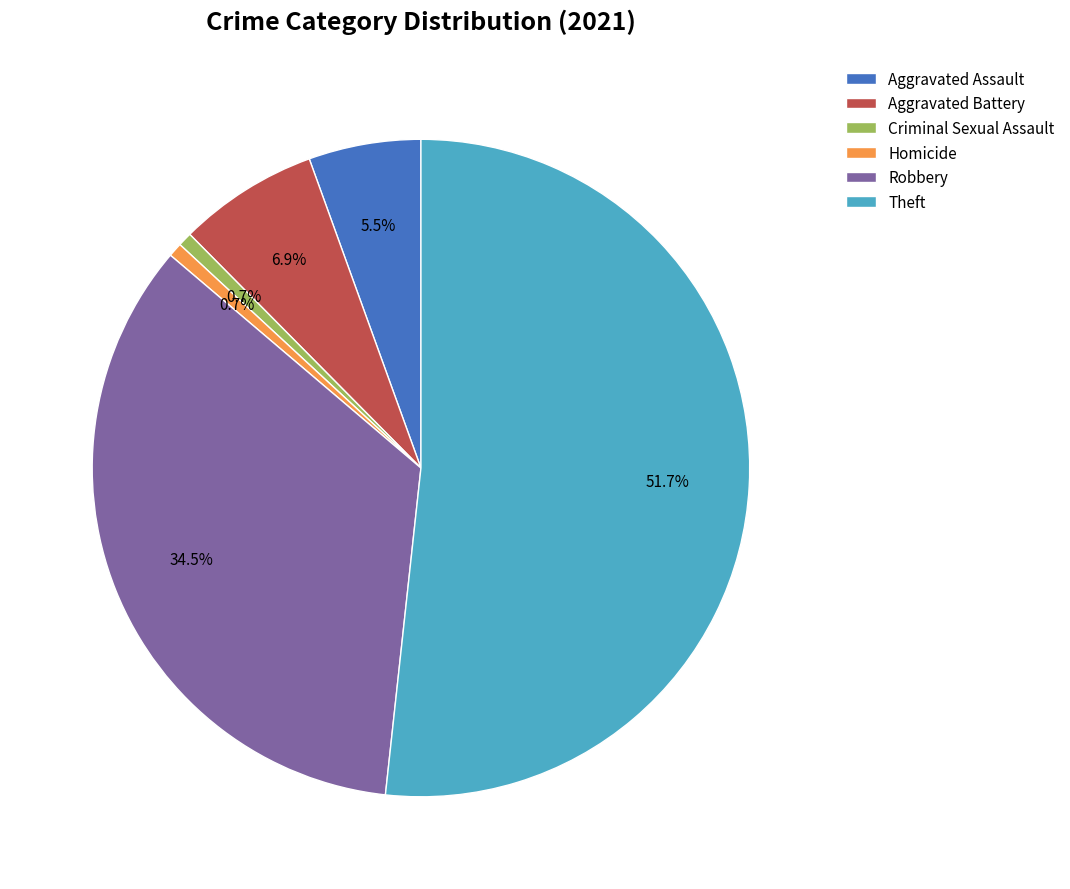

Which slice is the largest?

Theft